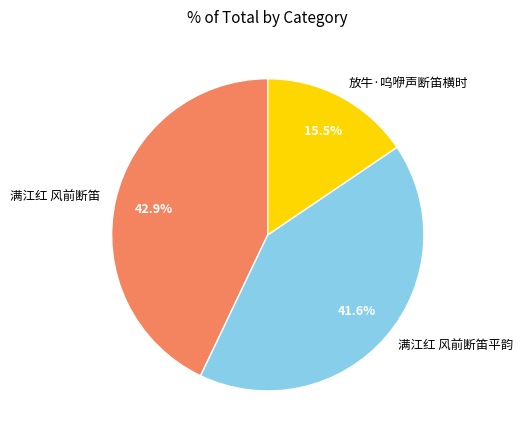

To the nearest percent, what percentage of the pie is 满江红 风前断笛?

43%